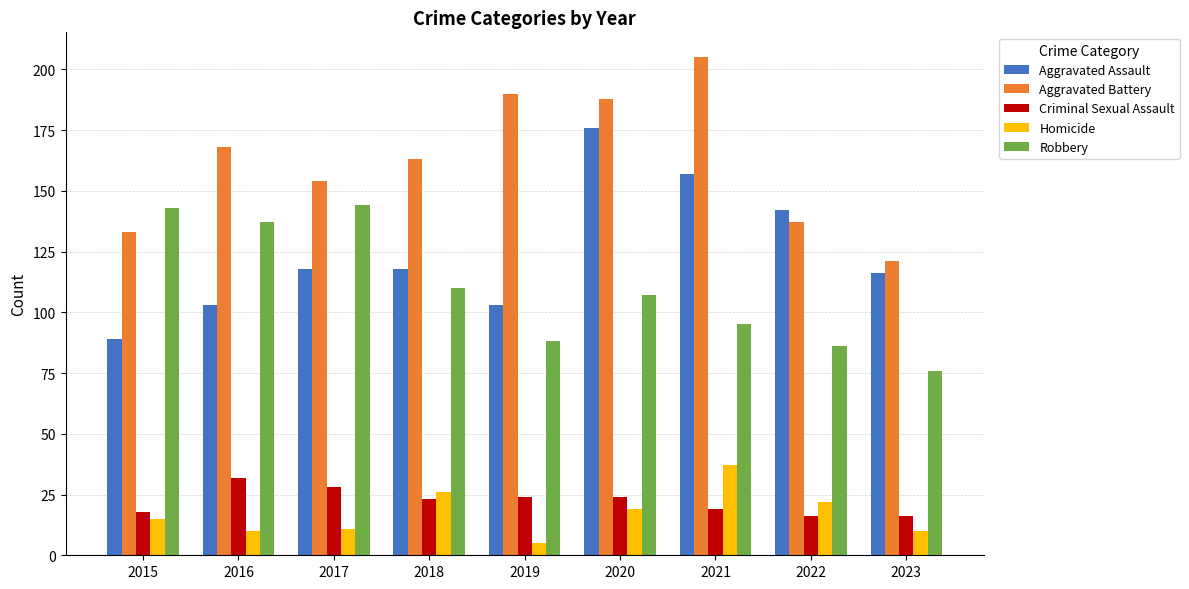

True or false: Robbery has a value of 28 at 2019.

False